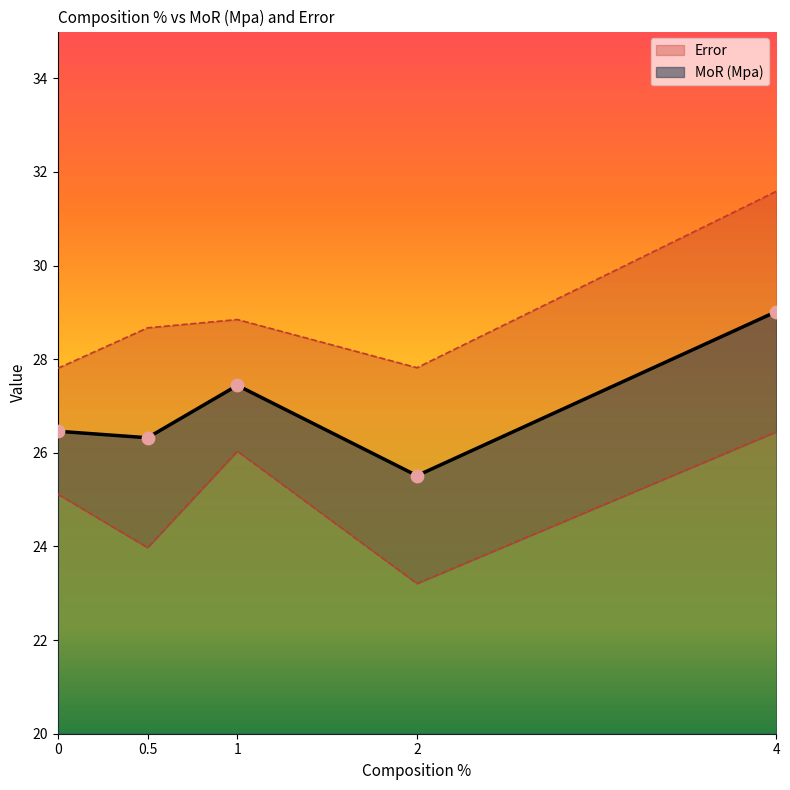

What is the change in value from 0 to 1?

+1.0